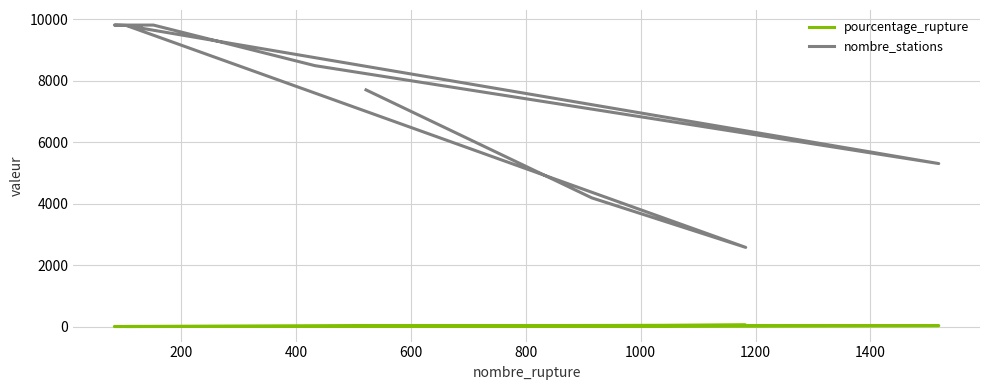

What is the sum of all pourcentage_rupture values?

113.1